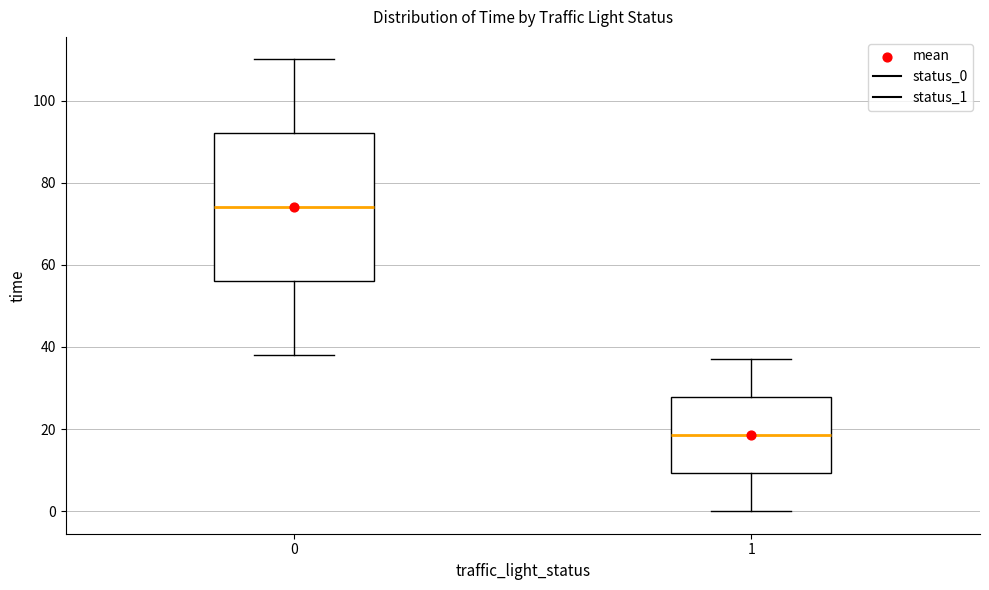

Where does the lower whisker of the box at x = 0 end on the y-axis? The values are not printed on the chart, so give them approximately, as read against the axis.

38